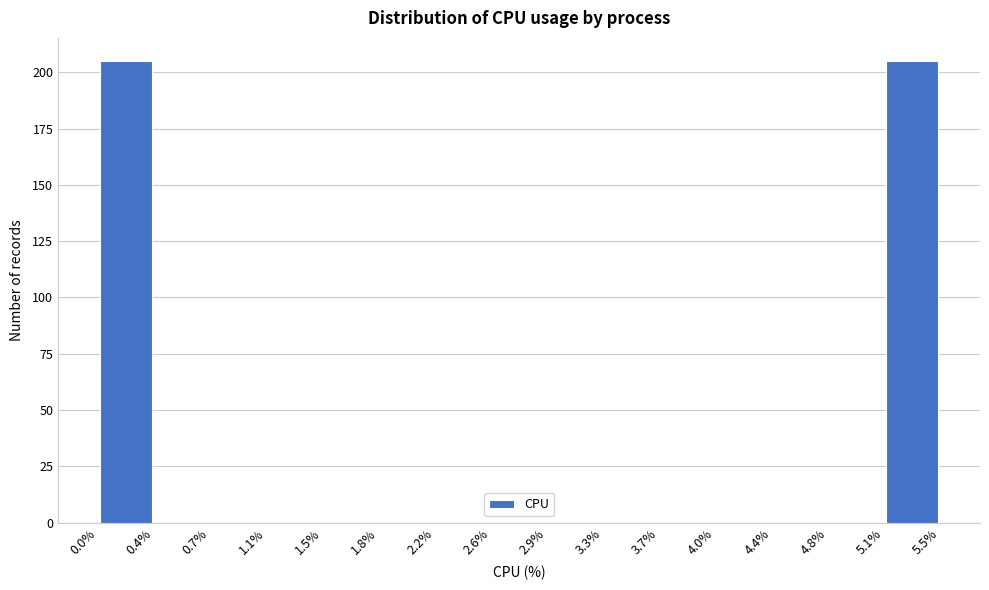

Reading left to right, list every bar in this chart as the range it spans on the x-axis followed by its height. The values are not printed on the chart, so give them approximately, as read against the axis.

0.0% to 0.4%: 205
0.4% to 0.7%: 0
0.7% to 1.1%: 0
1.1% to 1.5%: 0
1.5% to 1.8%: 0
1.8% to 2.2%: 0
2.2% to 2.6%: 0
2.6% to 2.9%: 0
2.9% to 3.3%: 0
3.3% to 3.7%: 0
3.7% to 4.0%: 0
4.0% to 4.4%: 0
4.4% to 4.8%: 0
4.8% to 5.1%: 0
5.1% to 5.5%: 205